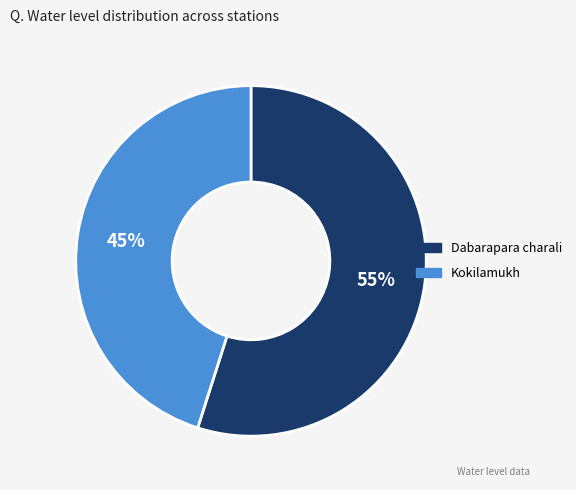

Between Kokilamukh and Dabarapara charali, which is larger?

Dabarapara charali